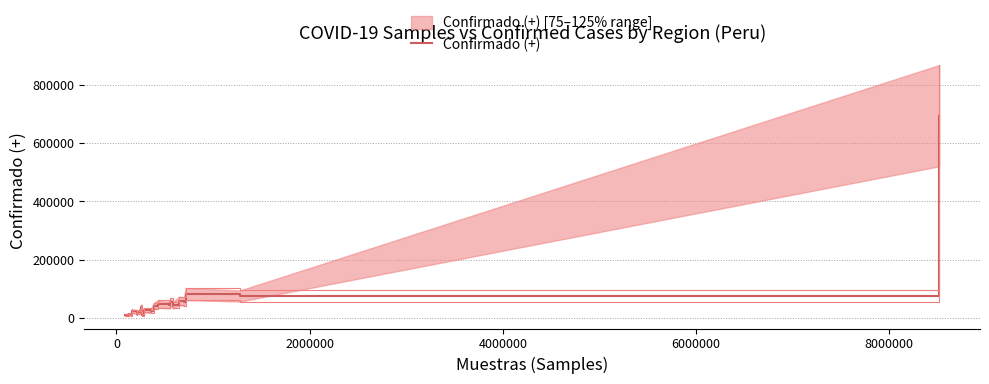

What is the highest value of the Confirmado (+) series?

693335